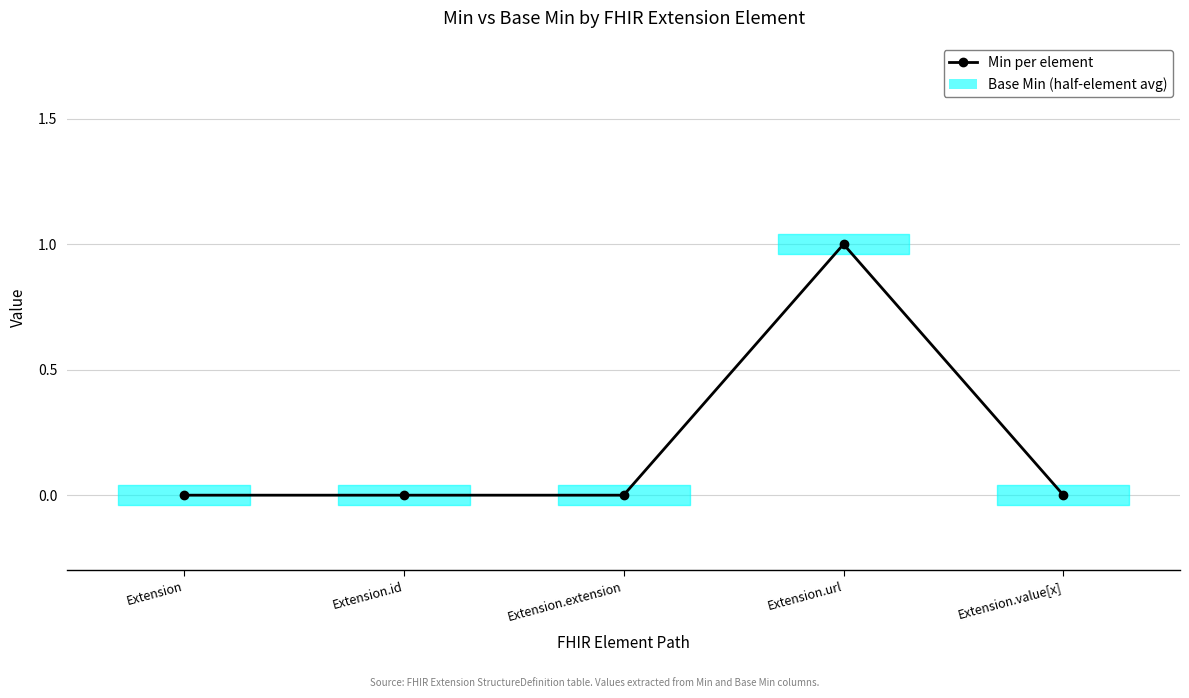

What is the greatest value displayed?

1